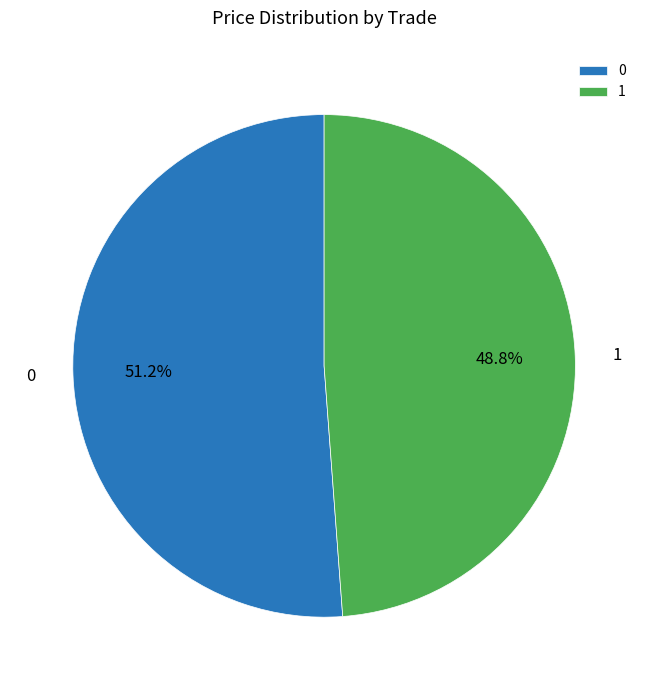

Approximately how many times larger is the value at 1 compared to 0?

1.0